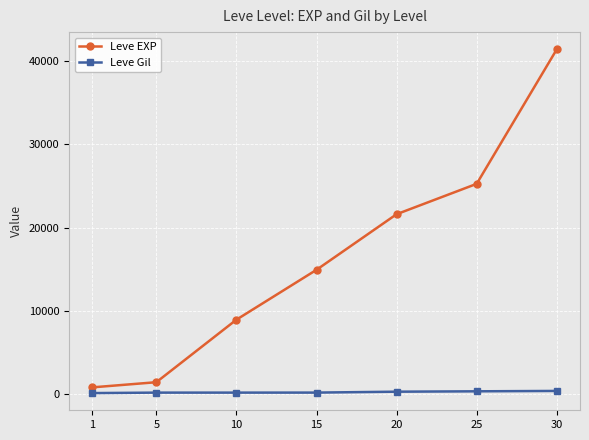

How many data points in Leve Gil are less than 172?

3